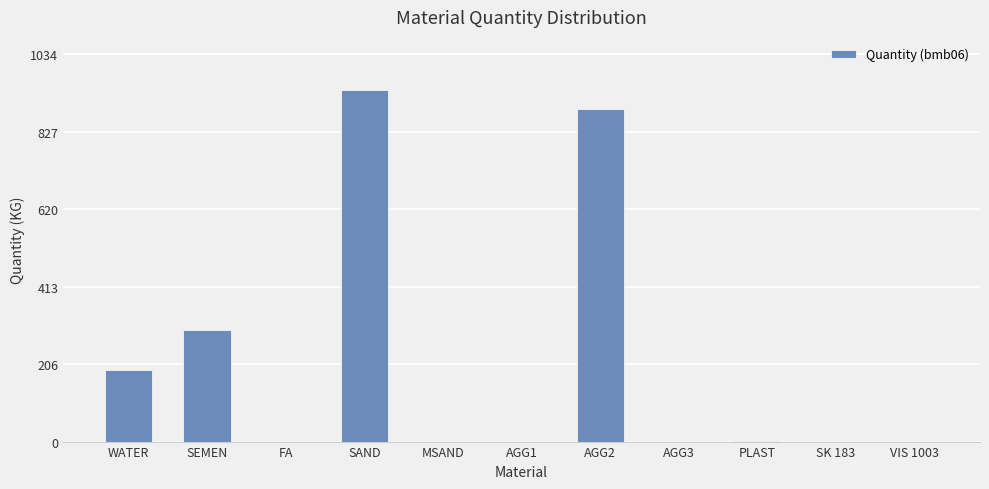

At which label is the value closest to 470?

SEMEN